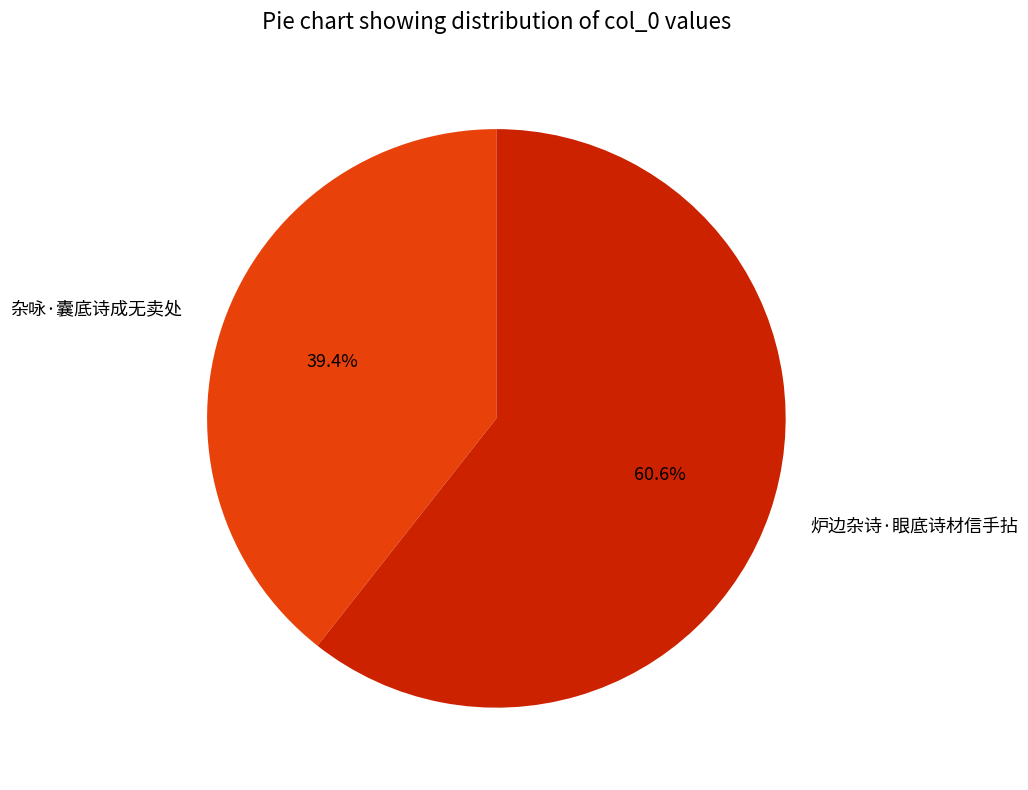

What percentage is NOT represented by 炉边杂诗·眼底诗材信手拈?

39.4%